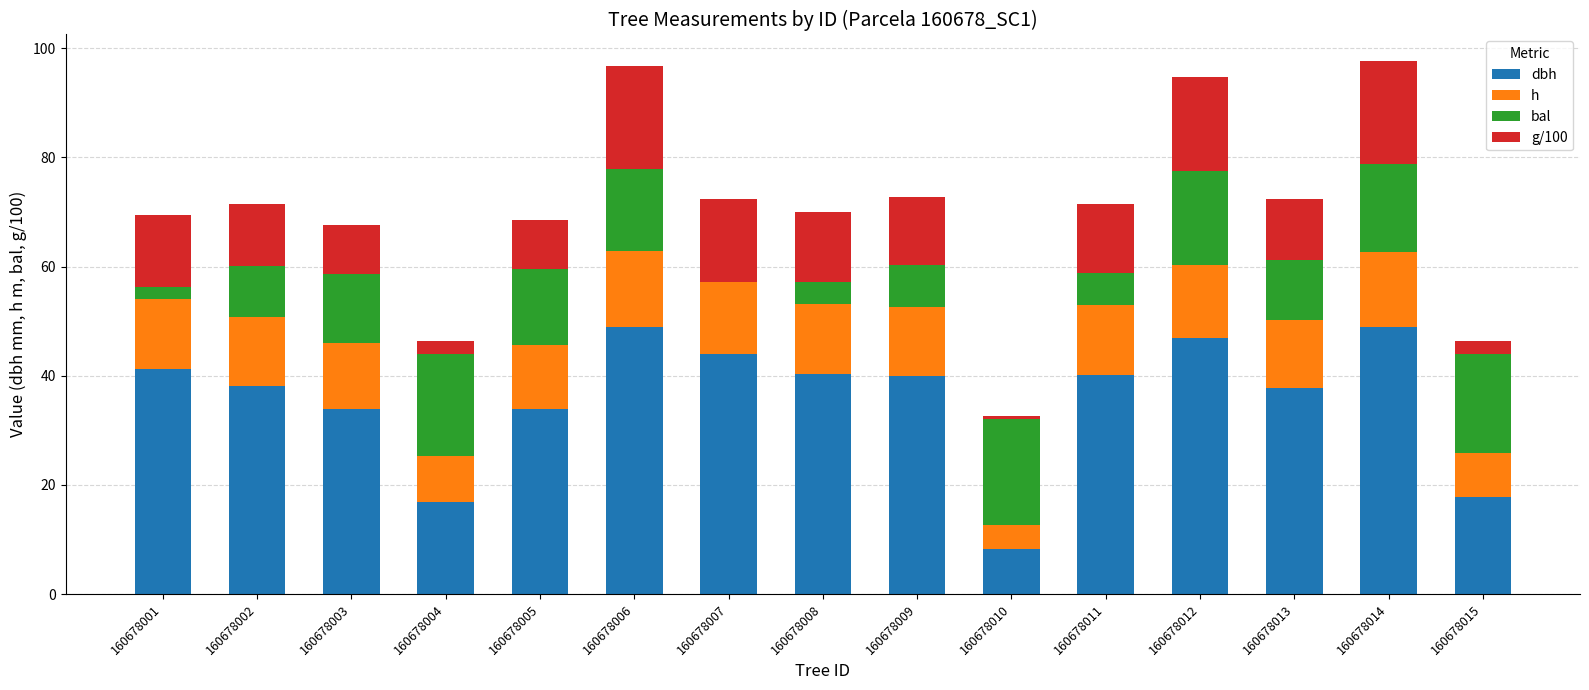

What is the total value across all series at 160678008?

69.9